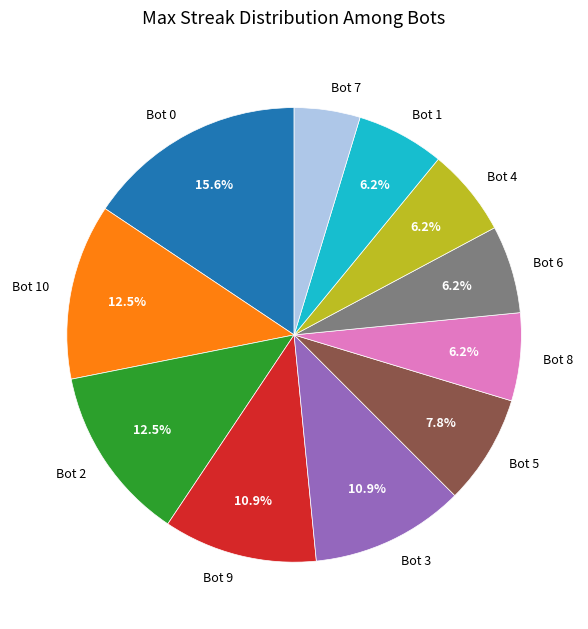

Which has a higher value, Bot 3 or Bot 5?

Bot 3